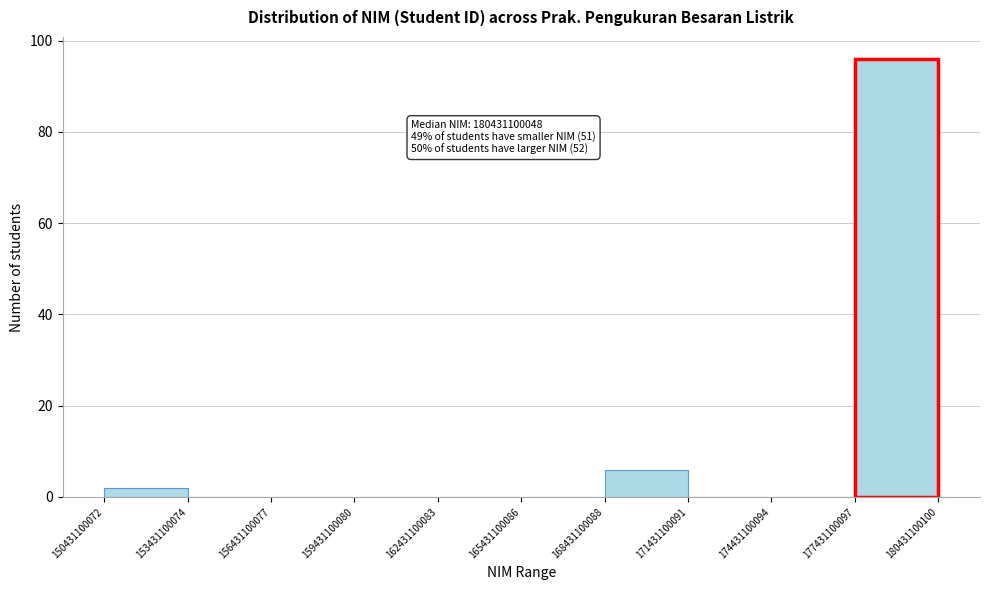

Over which range of the x-axis is the bar tallest?

177431100097 to 180431100100